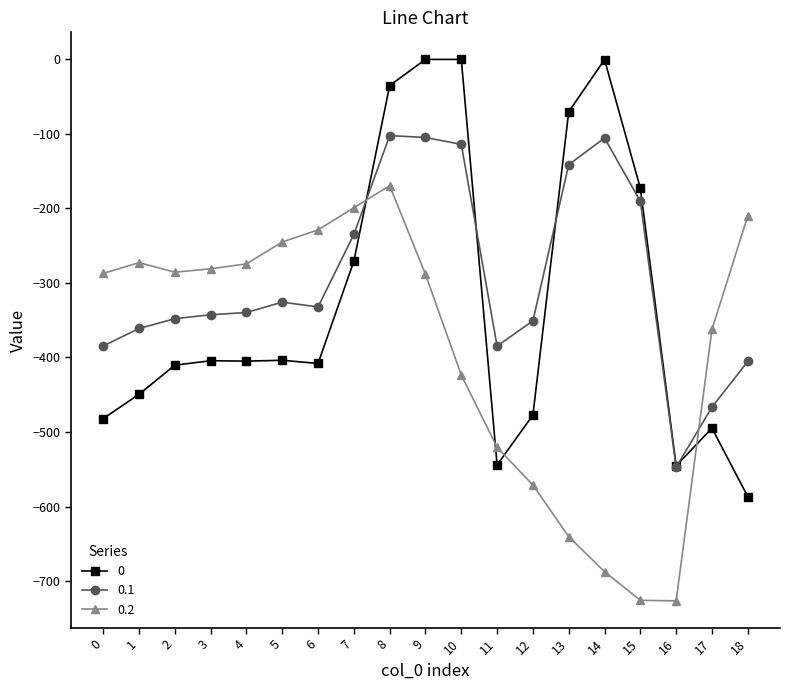

What is the spread (max minus min) of values at 8?

134.4